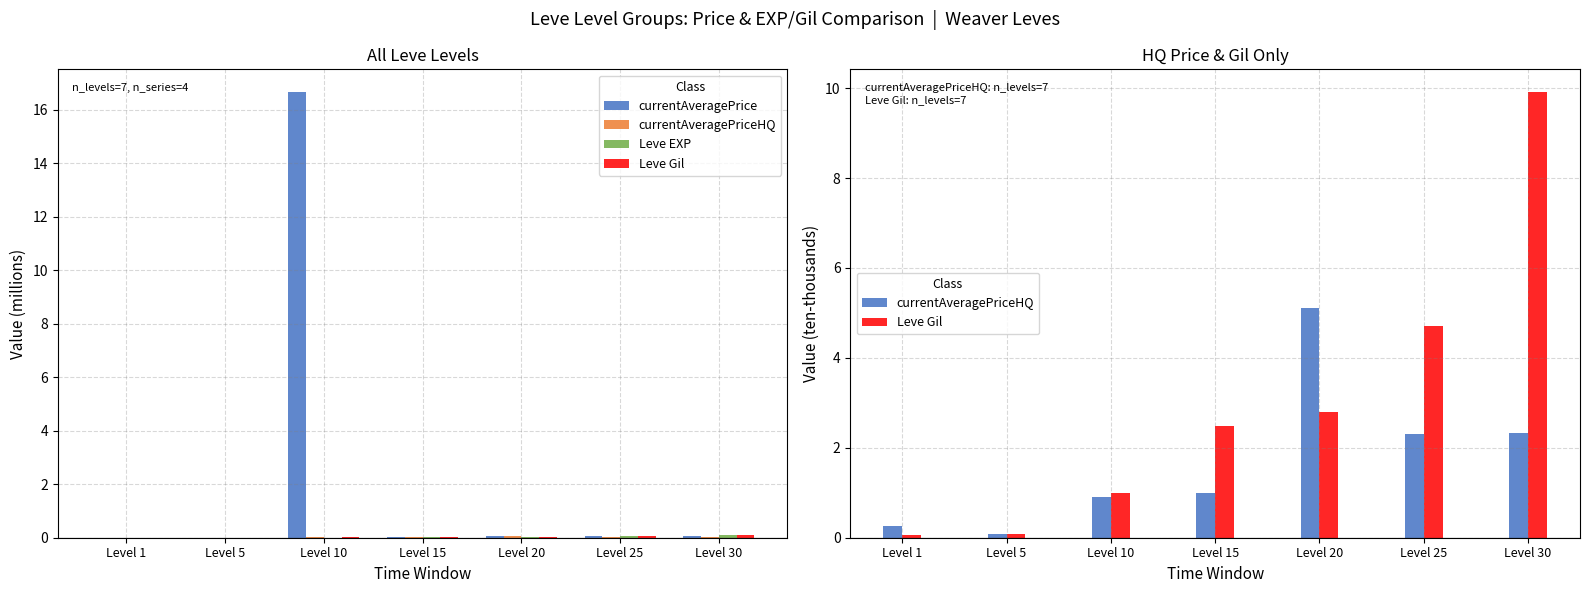

True or false: Leve Gil has a value of 4.2 at Level 20.

False